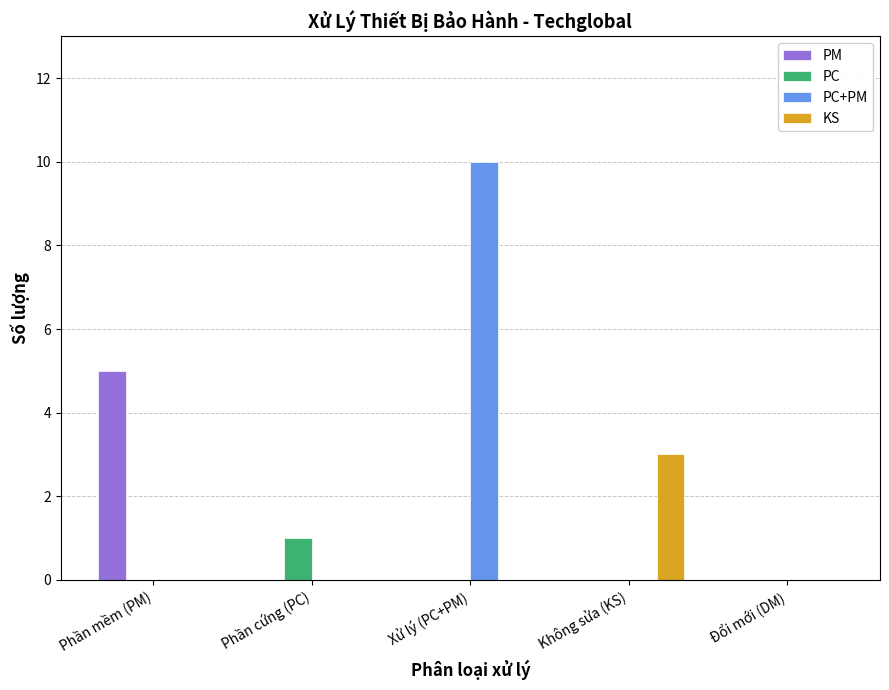

How many groups of bars are there?

5